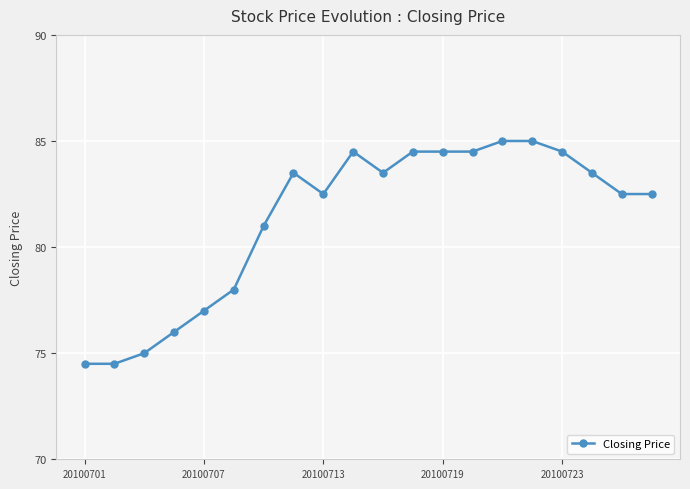

What is the value of the 14th point from the left?

84.5